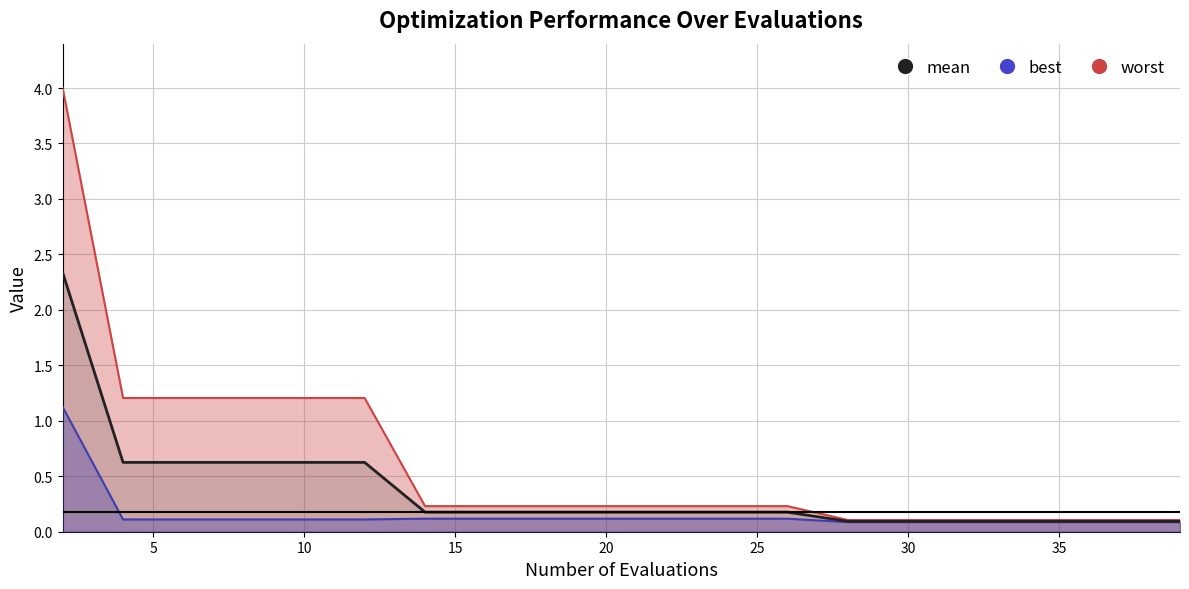

True or false: worst and mean cross at least once.

False